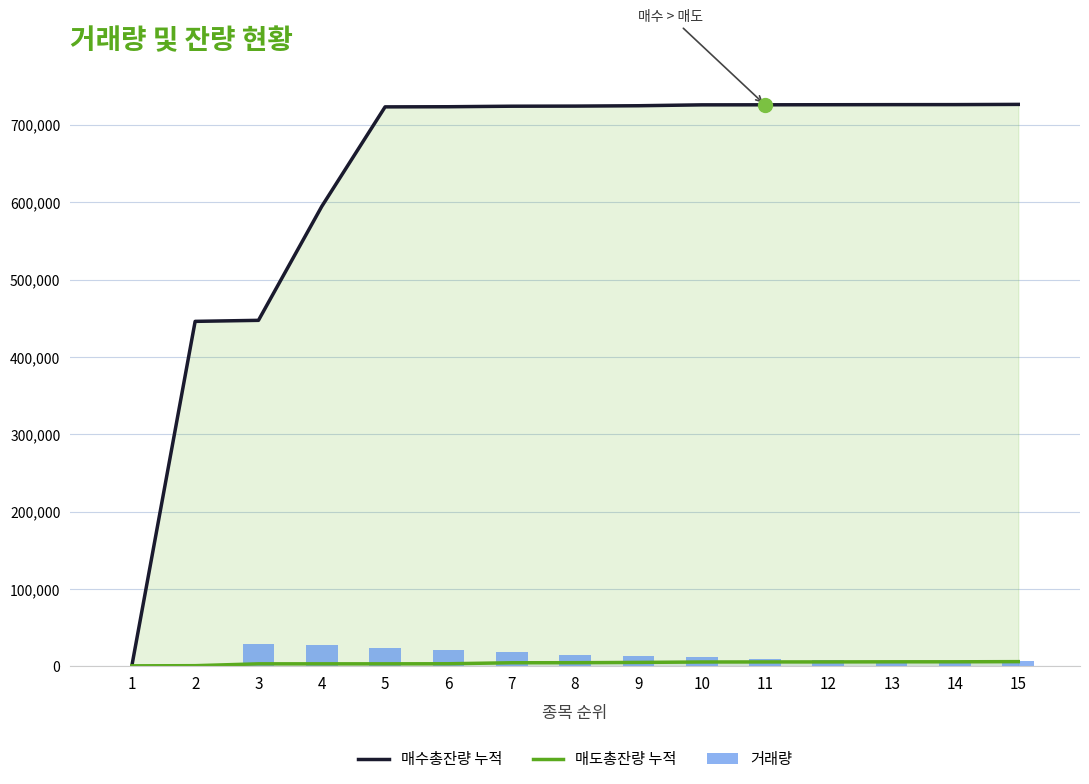

Rank the series at 14 from lowest to highest value.

매도총잔량 누적, 거래량, 매수총잔량 누적